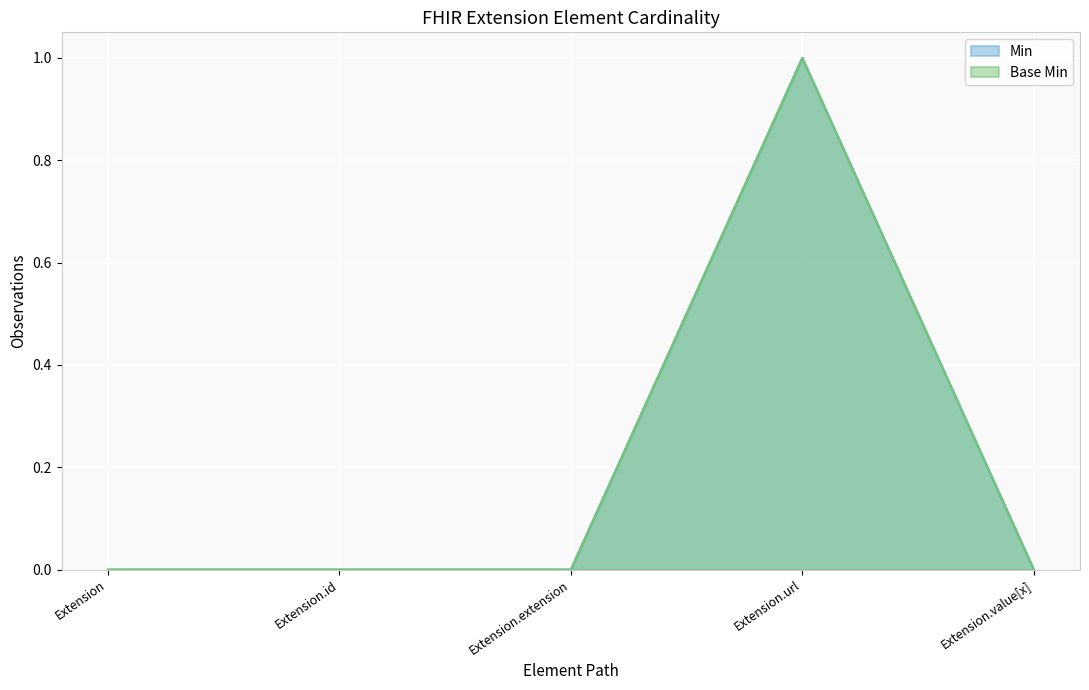

Reading right to left, what are all the values shown in this chart?

Min: Extension.value[x]=0	Extension.url=1	Extension.extension=0	Extension.id=0	Extension=0
Base Min: Extension.value[x]=0	Extension.url=1	Extension.extension=0	Extension.id=0	Extension=0